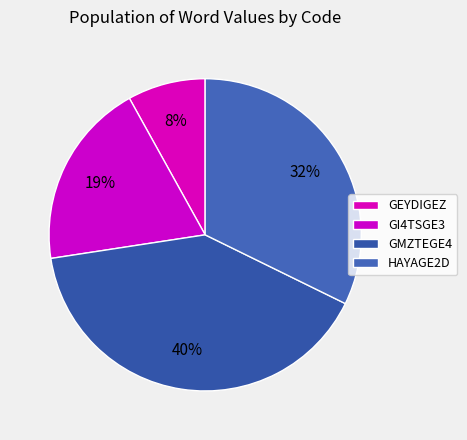

To the nearest percent, what is the average slice percentage?

25%